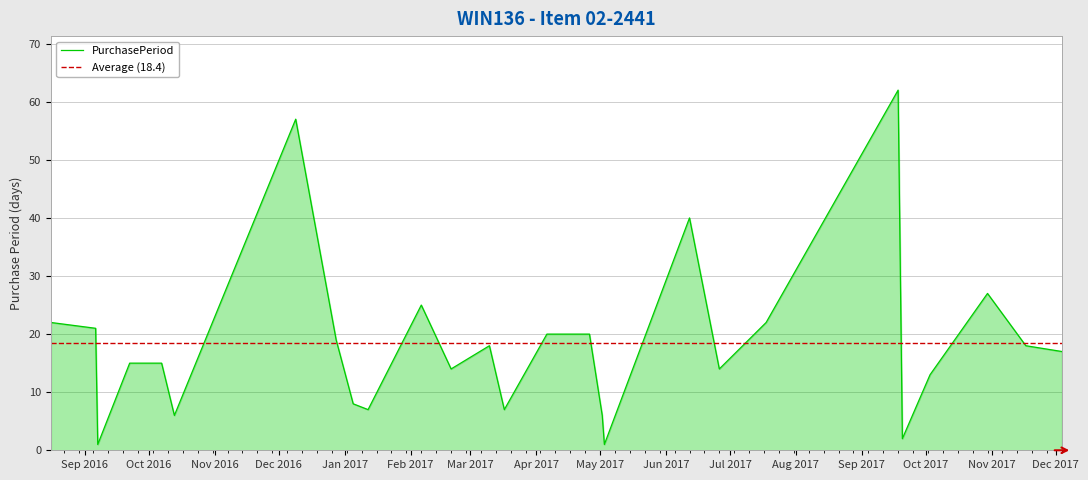

List the labels in order of value, smallest first.

2016-09-07, 2017-05-03, 2017-09-20, 2016-10-13, 2017-05-02, 2017-01-12, 2017-03-17, 2017-01-05, 2017-10-03, 2017-02-20, 2017-06-26, 2016-09-22, 2016-10-07, 2017-12-04, 2017-03-10, 2017-11-17, 2016-12-28, 2017-04-06, 2017-04-26, 2016-09-06, 2016-08-16, 2017-07-18, 2017-02-06, 2017-10-30, 2017-06-12, 2016-12-09, 2017-09-18